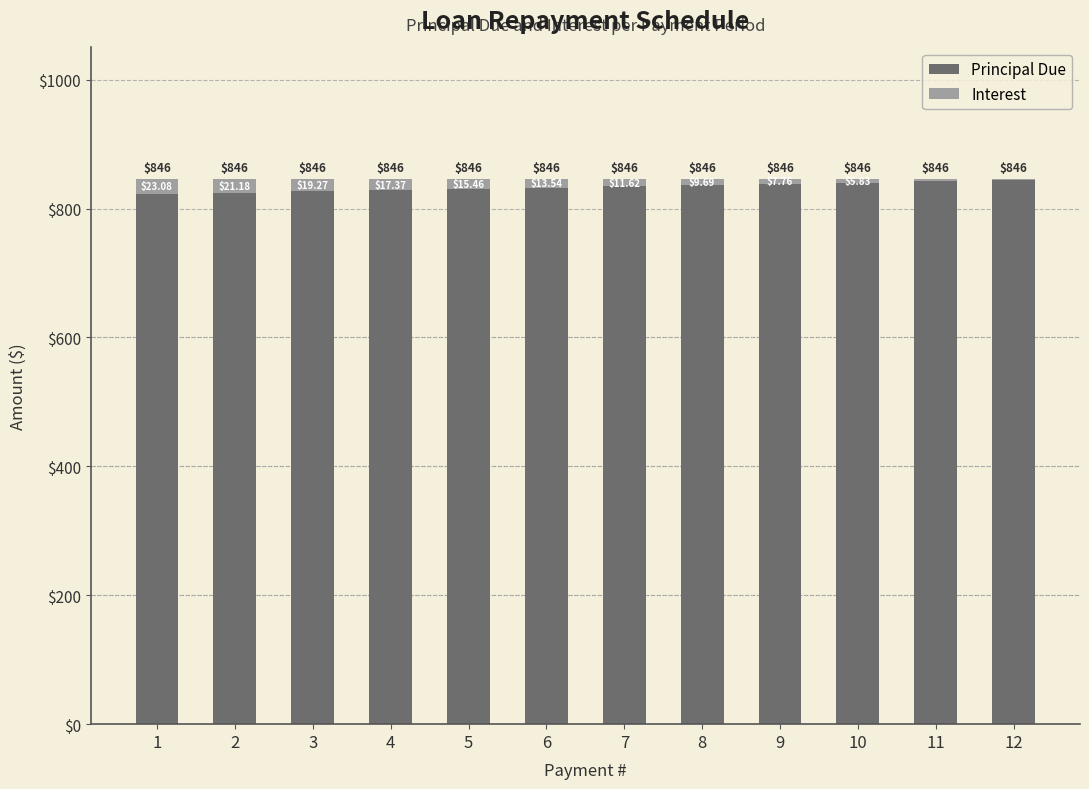

Rank the categories by Interest value from lowest to highest.

12, 11, 10, 9, 8, 7, 6, 5, 4, 3, 2, 1